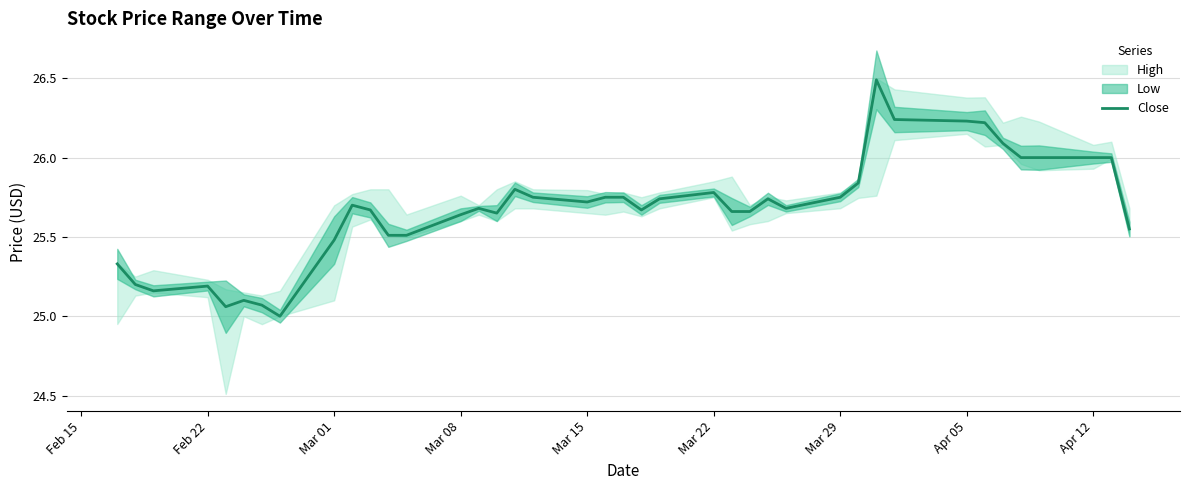

What is the minimum value for Close?

25.0